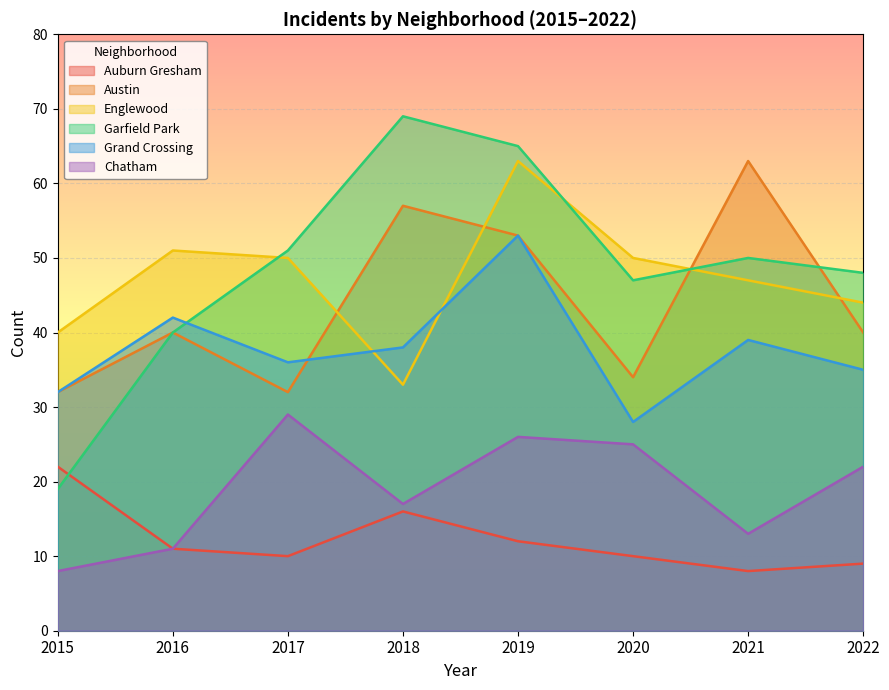

How many lines are shown in the chart?

6